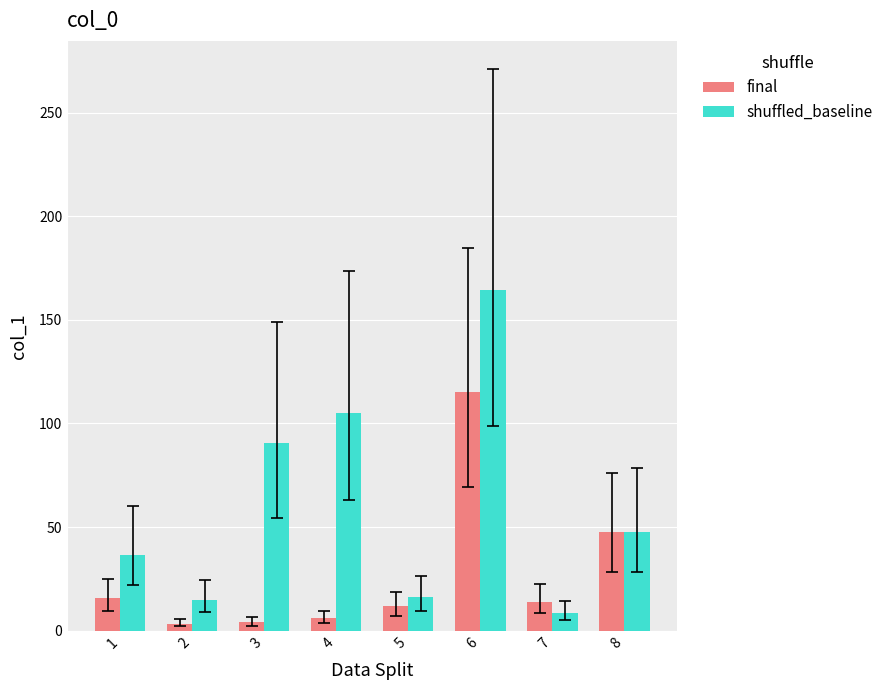

What is the average value of the final series?

27.2